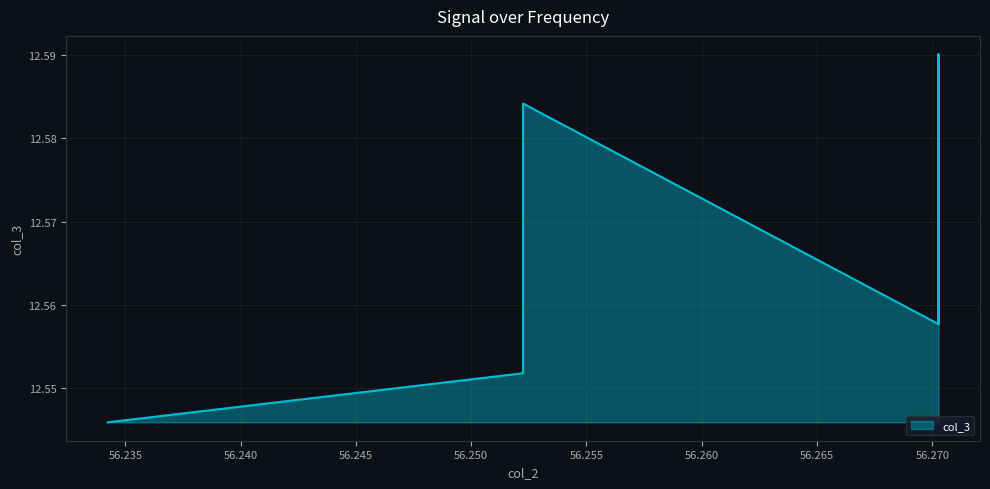

What is the label of the 8th point from the left?

56.252252252252255